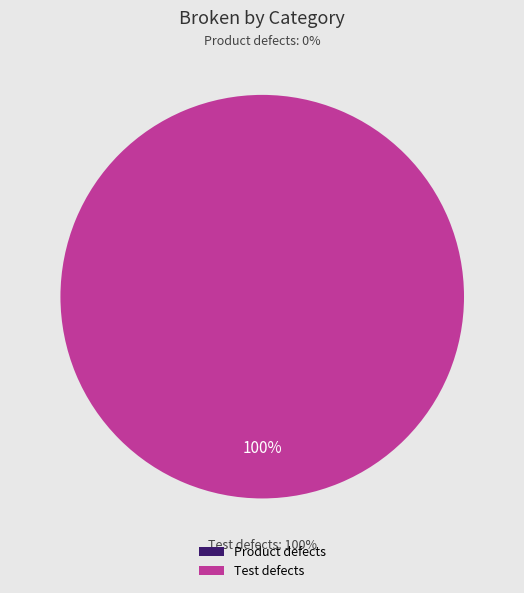

How many slices are in this pie chart?

2